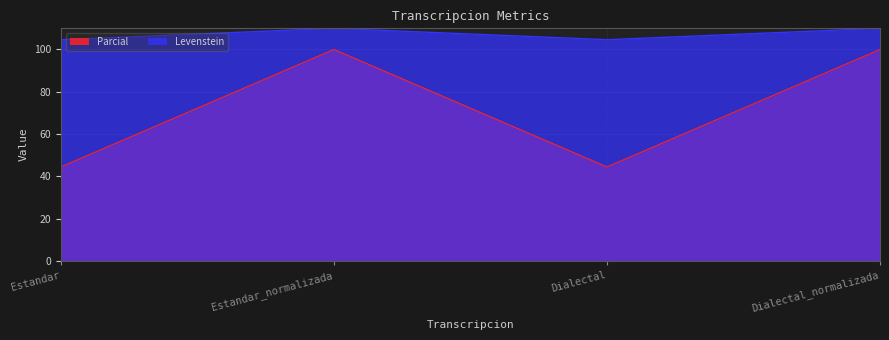

What is the sum of the Parcial values at Dialectal_normalizada and Dialectal?

144.4